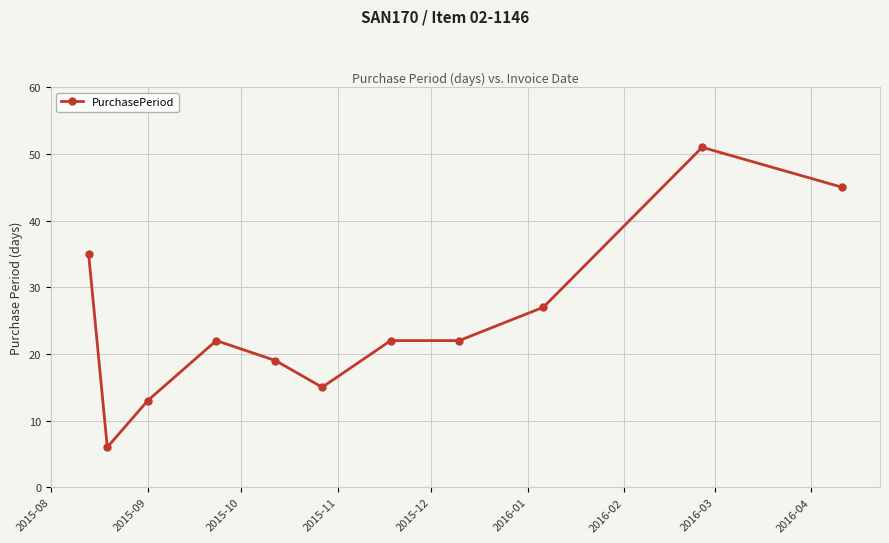

What is the difference between the maximum and minimum values?

45